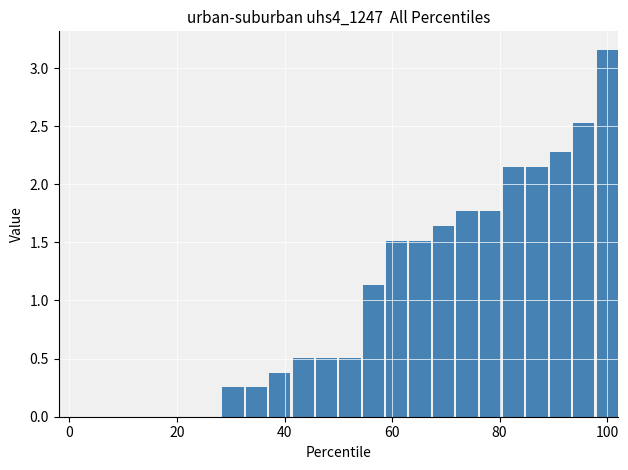

What is the sum of all values?

24.0